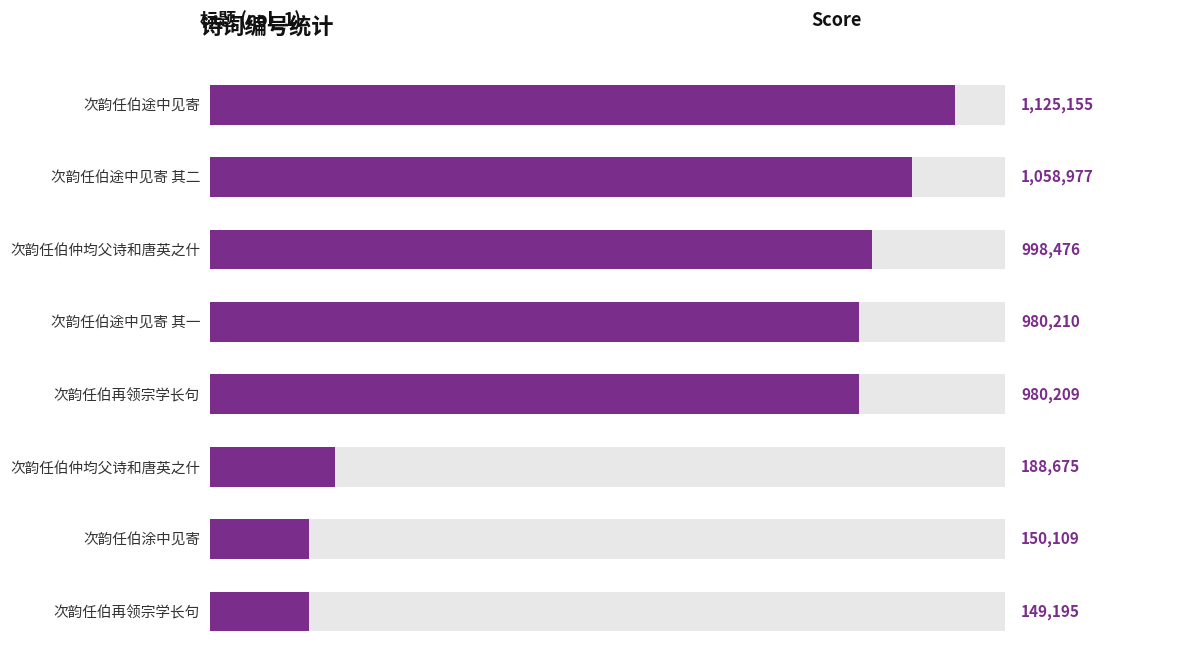

What is the ratio of the value at 次韵任伯途中见寄 to the value at 次韵任伯仲均父诗和唐英之什?

1.1